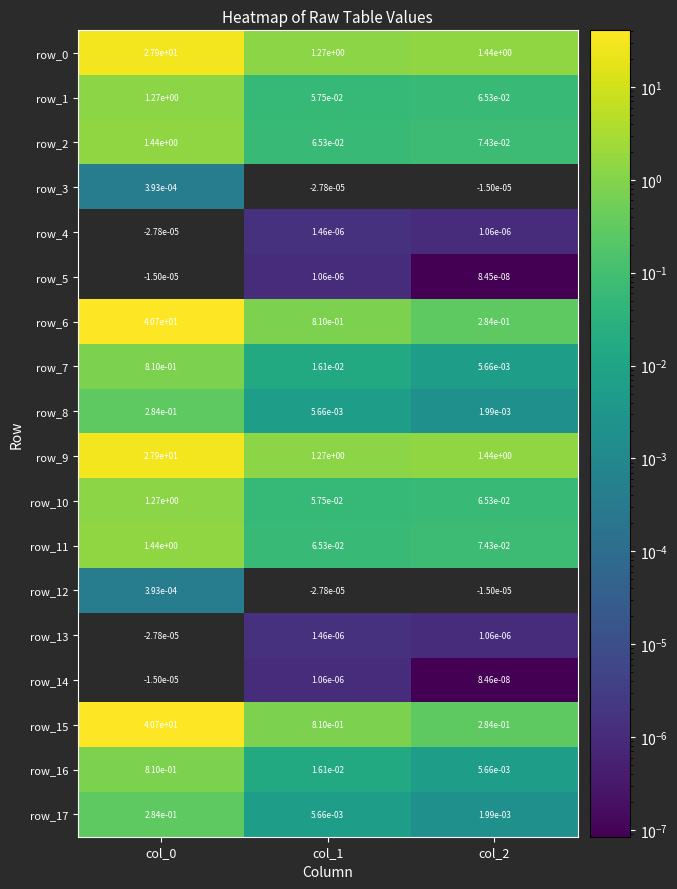

Is the value of row_15 at col_2 greater than the value of row_8 at col_2?

Yes